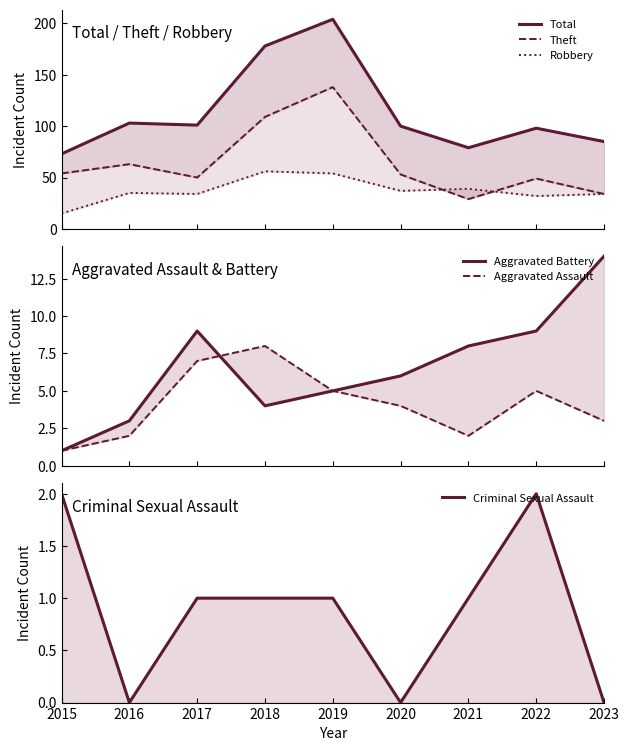

Is it true that Aggravated Assault equals 4 at 2020?

True